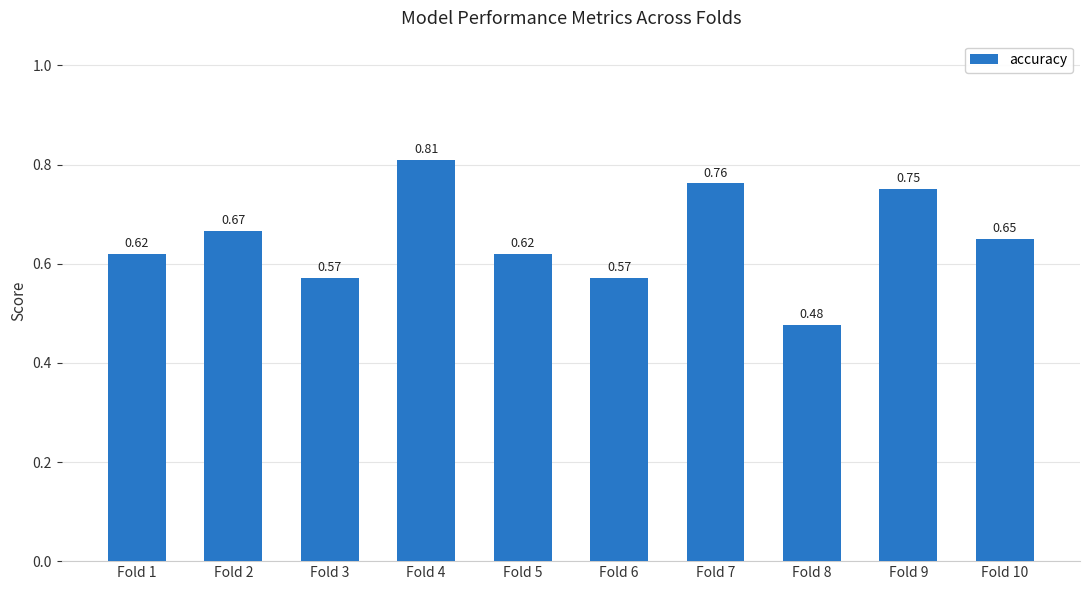

How many bars are there in total?

10